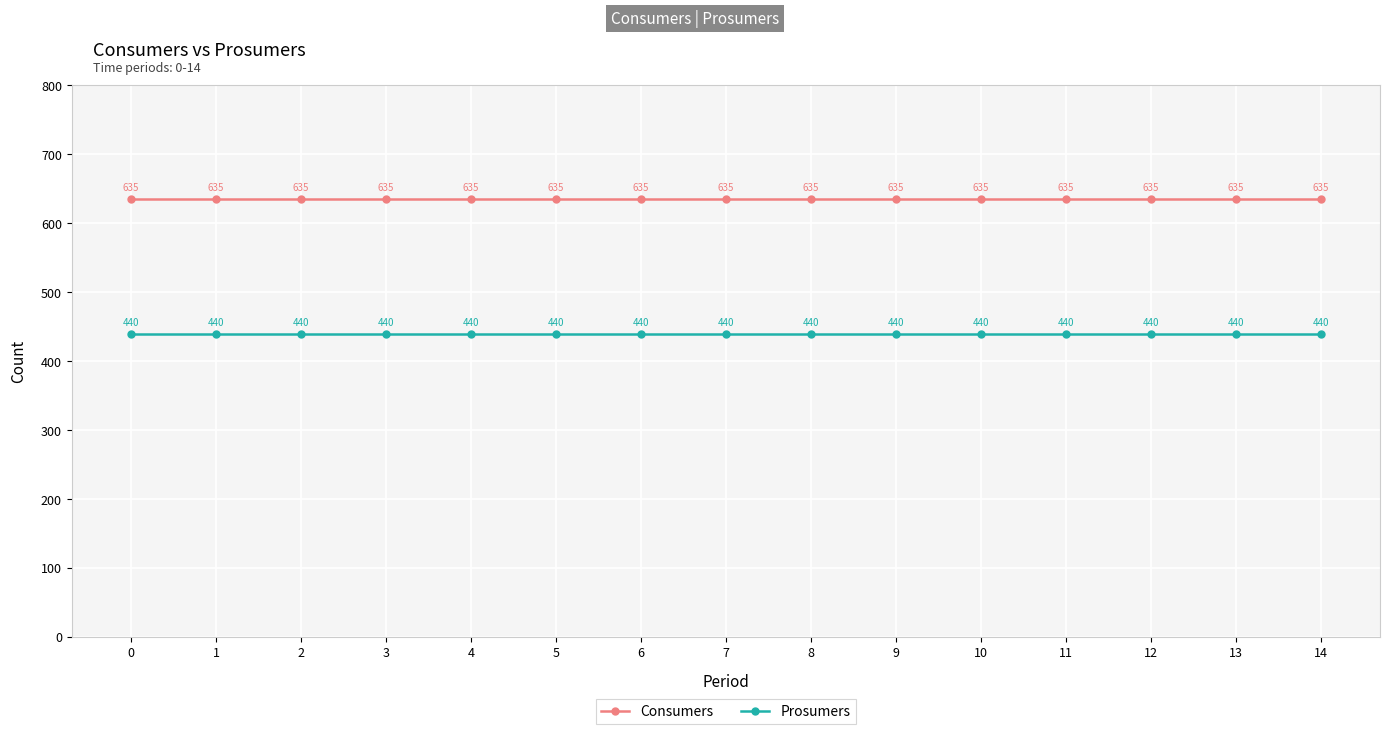

True or false: Consumers and Prosumers cross at least once.

False